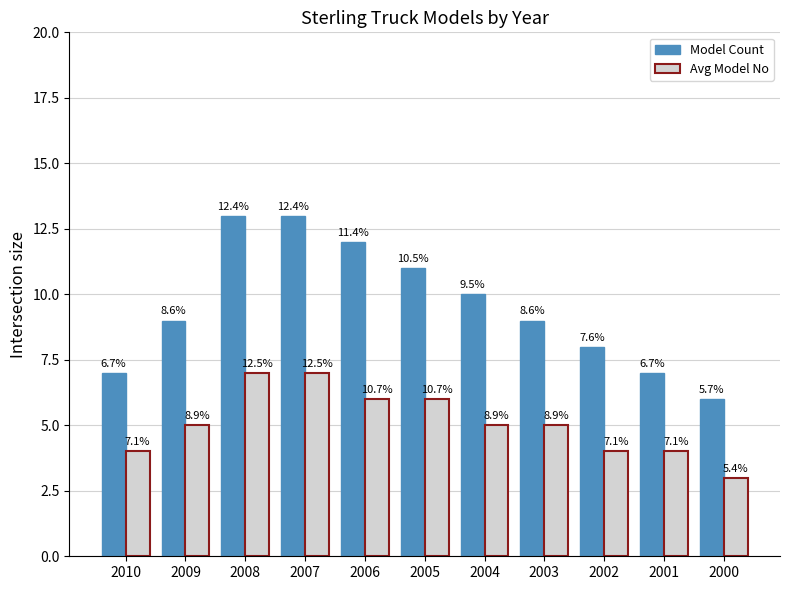

What are all the series names shown in the legend?

Model Count, Avg Model No